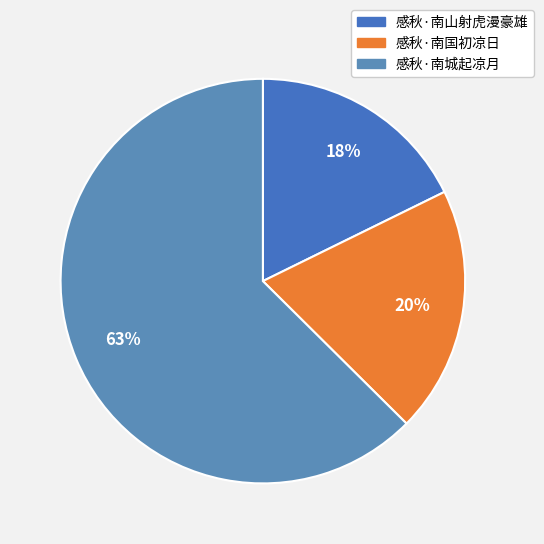

The 感秋·南城起凉月 slice represents 63% of the pie. True or false?

True